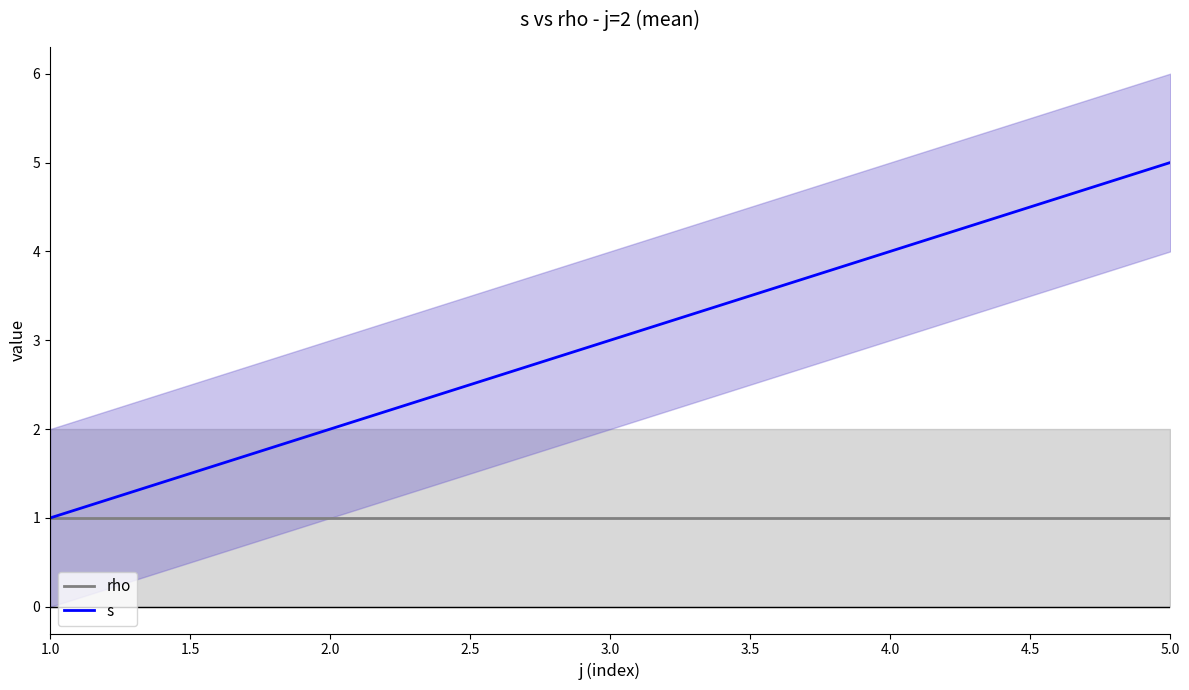

What is the value of the s point at the 1st from the left?

1